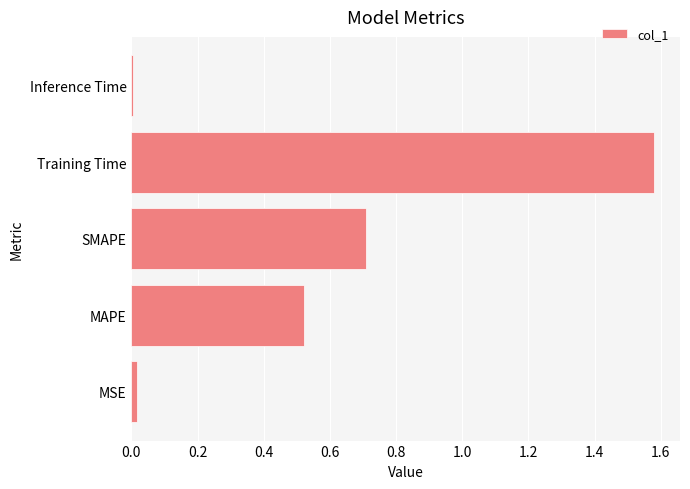

Which has a higher value, Inference Time or SMAPE?

SMAPE